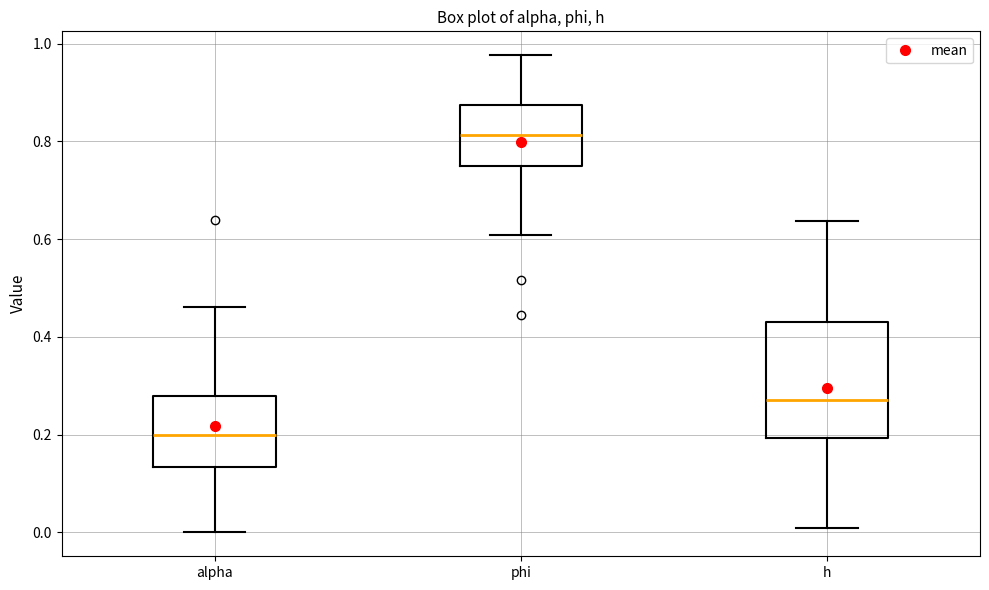

Which box has the lowest median line?

alpha